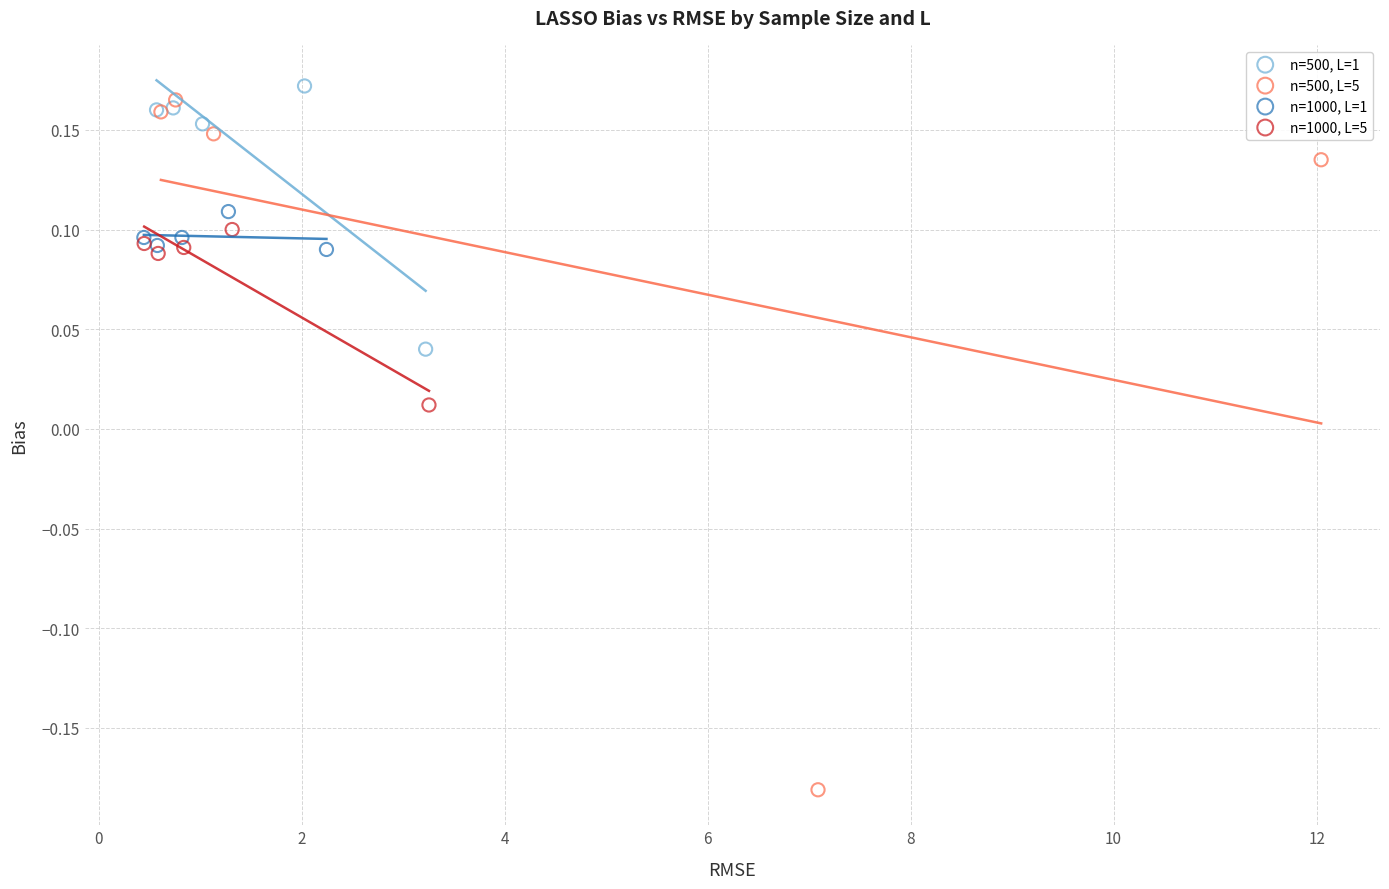

Which series has the widest spread of Y values?

n=500, L=5